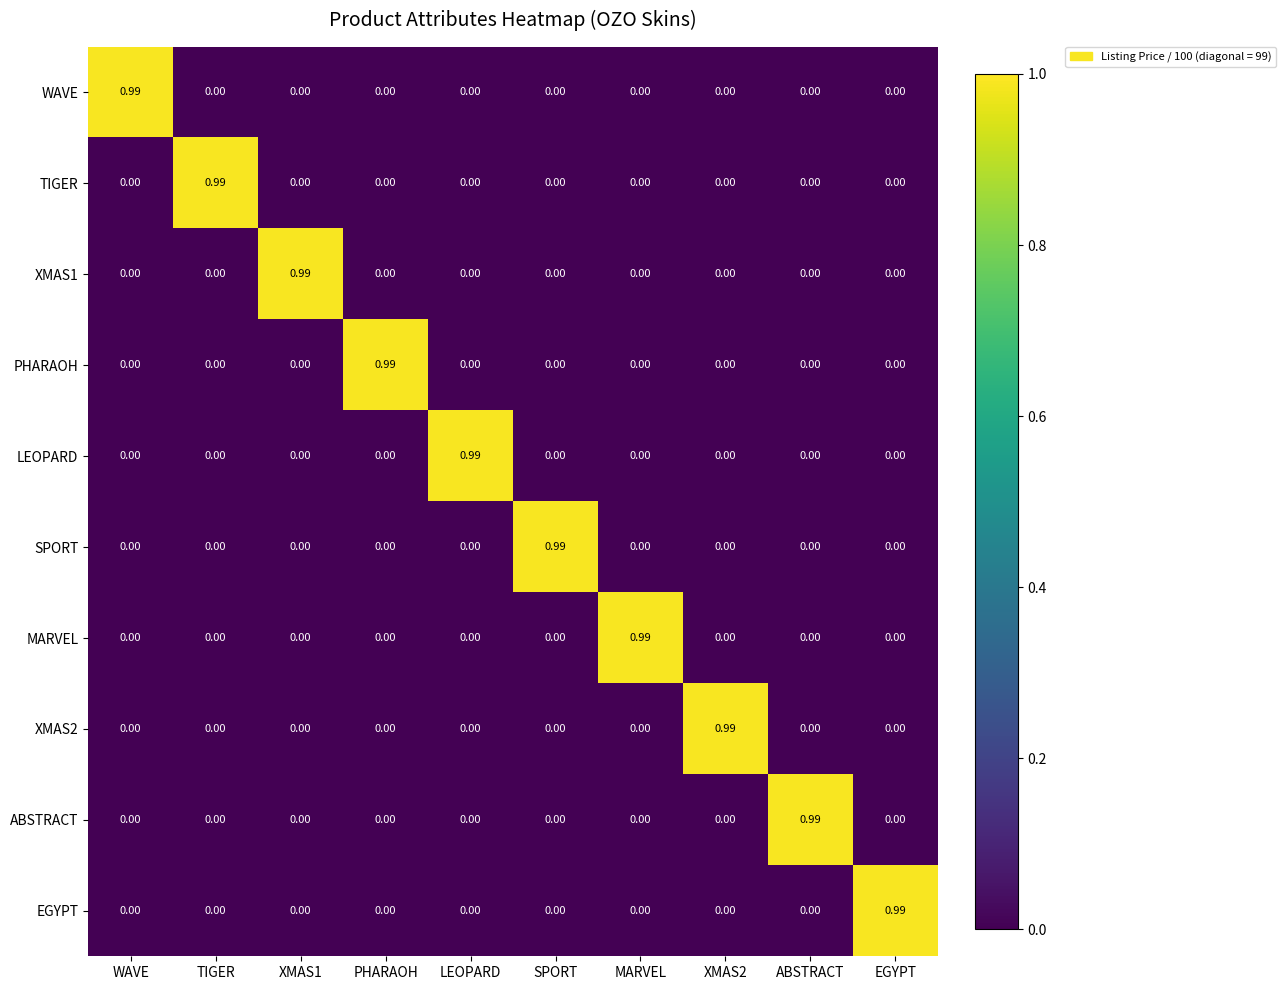

Which category has the highest value in the LEOPARD series?

LEOPARD